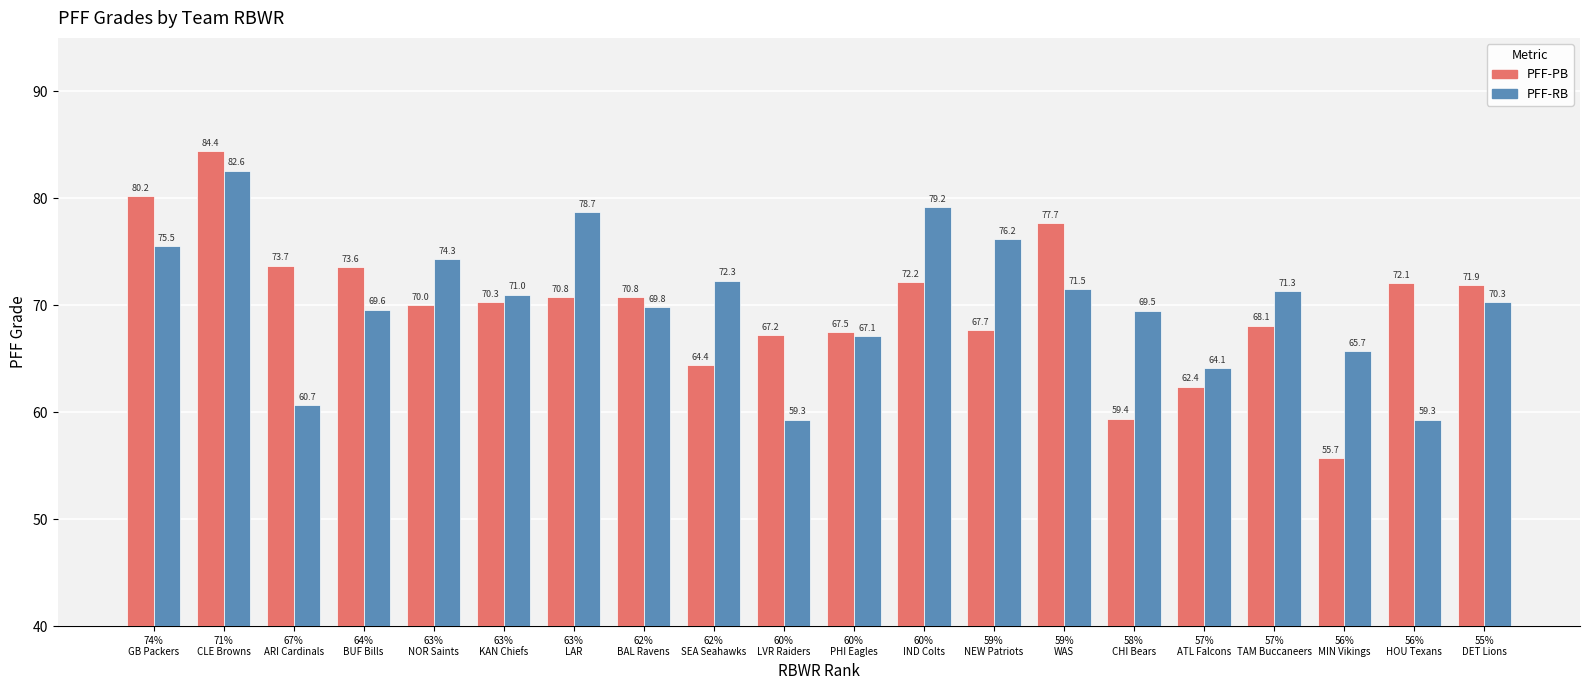

What is the difference between the maximum and minimum values in the PFF-PB series?

28.7